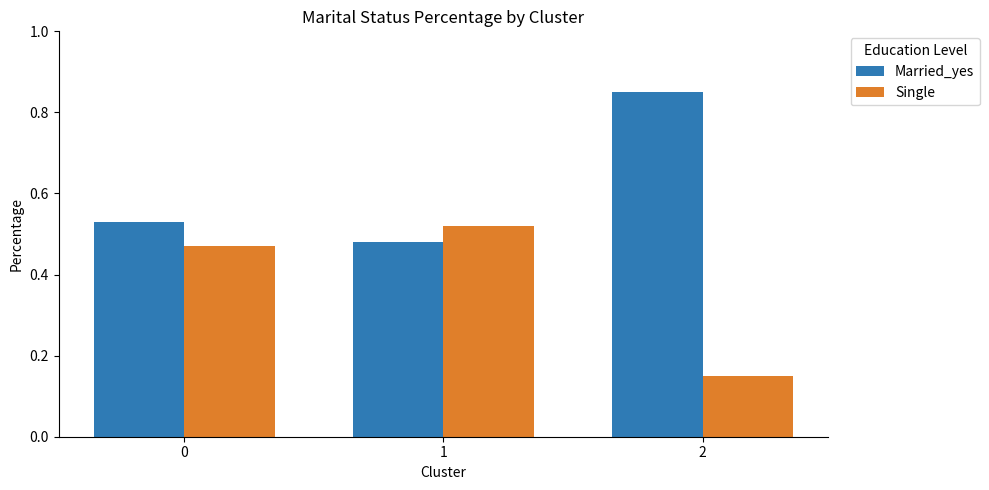

At which label does Single reach its minimum?

2